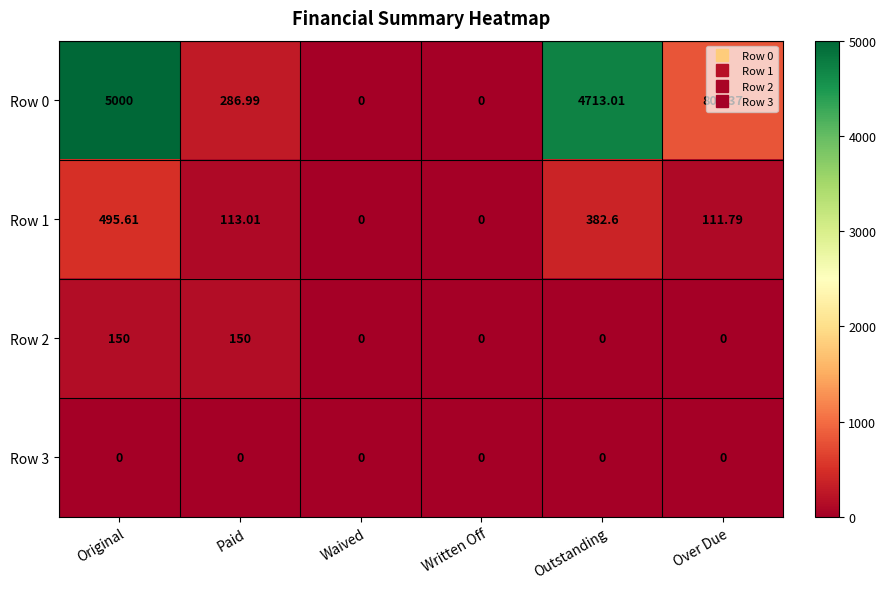

Rank the series at Original from lowest to highest value.

Row 3, Row 2, Row 1, Row 0